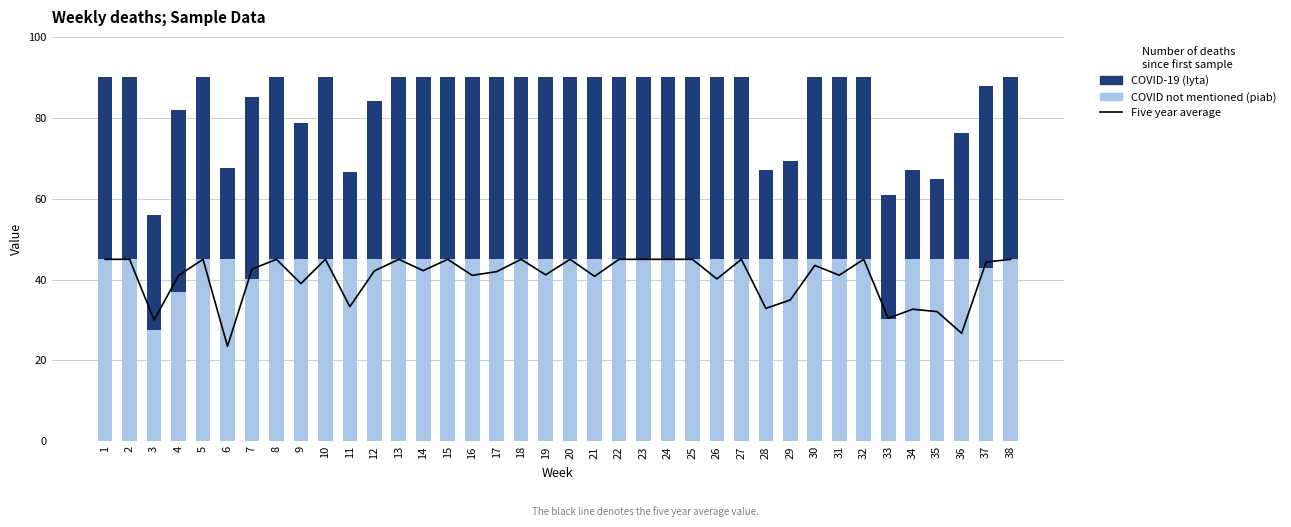

Rank the series at 27 from lowest to highest value.

Five year average (lyta+piab avg), COVID not mentioned (piab), COVID-19 (lyta)